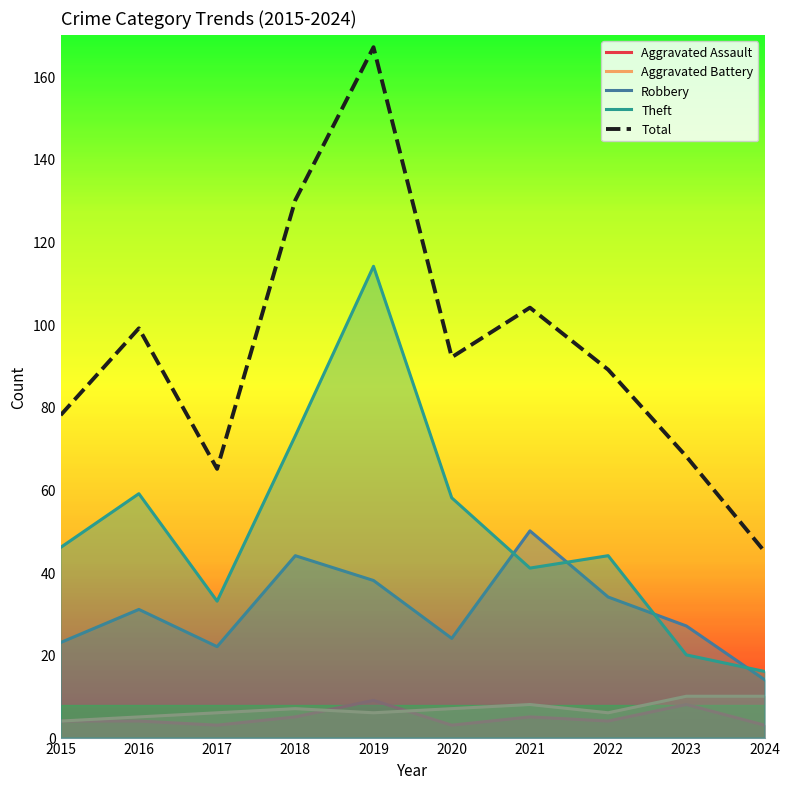

What is the difference between the Aggravated Assault values at 2016 and 2024?

1